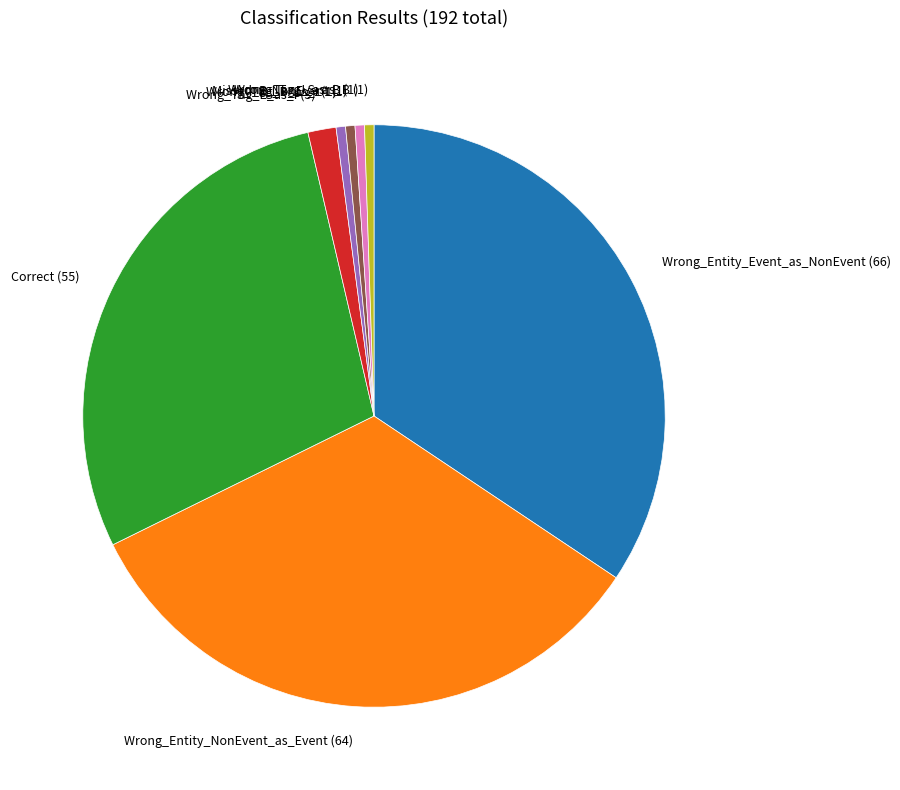

Which slice is the largest?

Wrong_Entity_Event_as_NonEvent